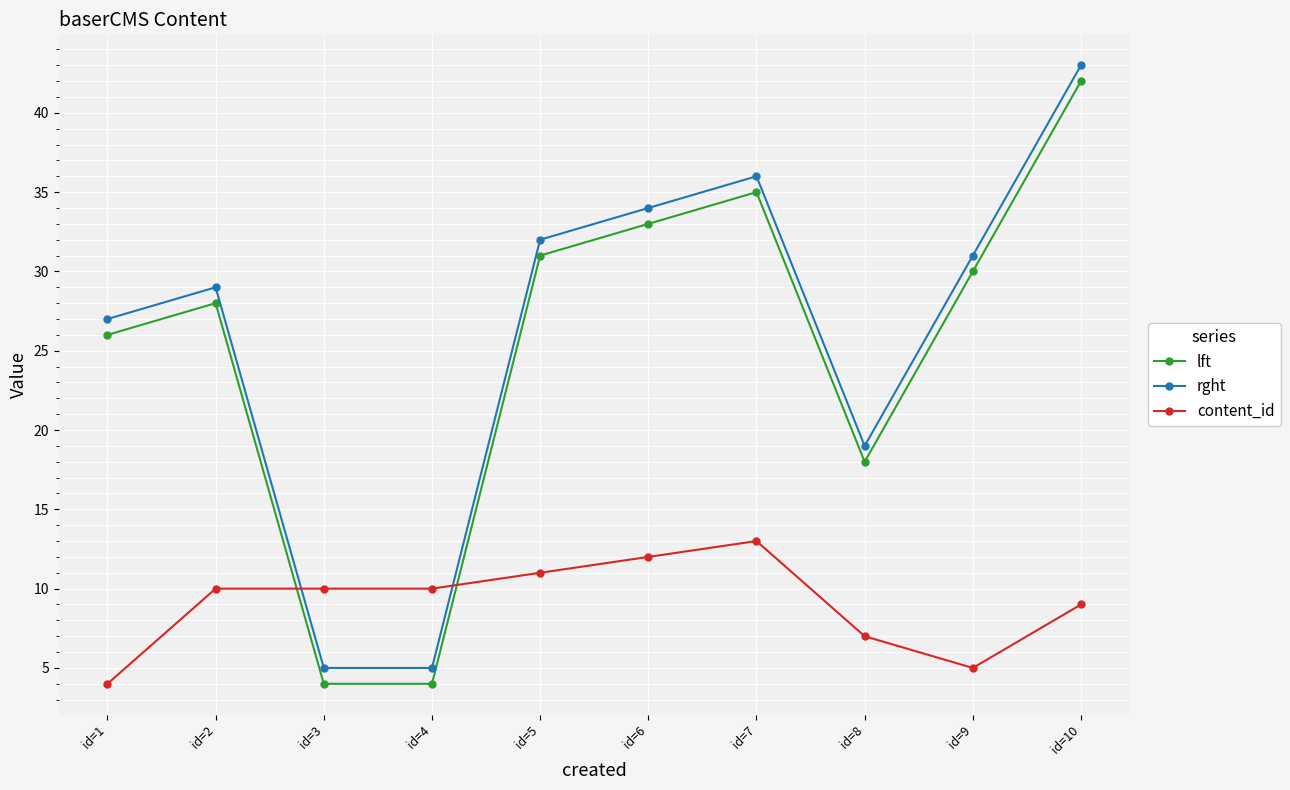

What is the difference between the second highest and second lowest values in the content_id series?

7